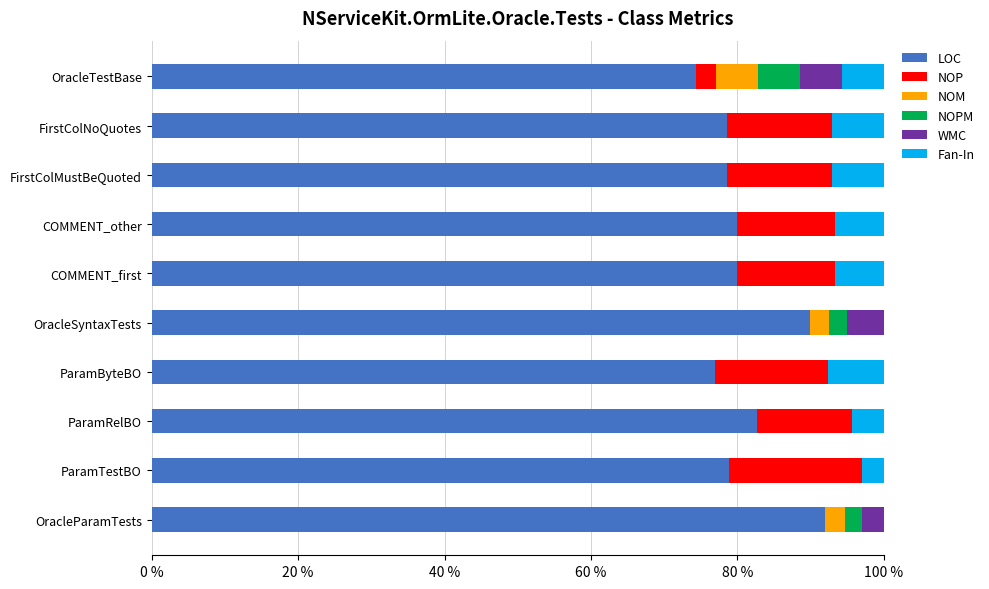

At which label does LOC reach its peak?

OracleParamTests